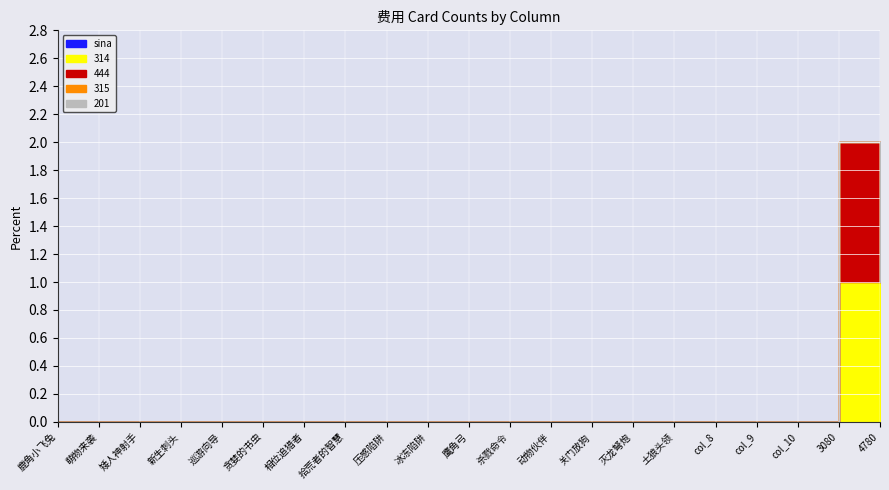

How many data points in 444 are above 0?

1